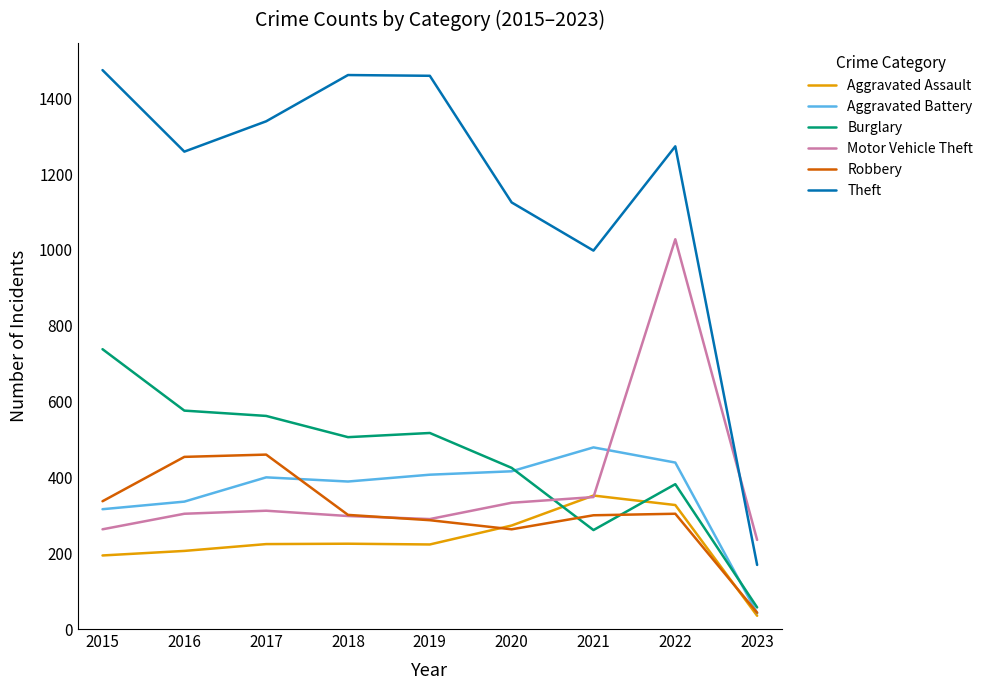

What is the sum of the Aggravated Assault values at 2020 and 2019?

496